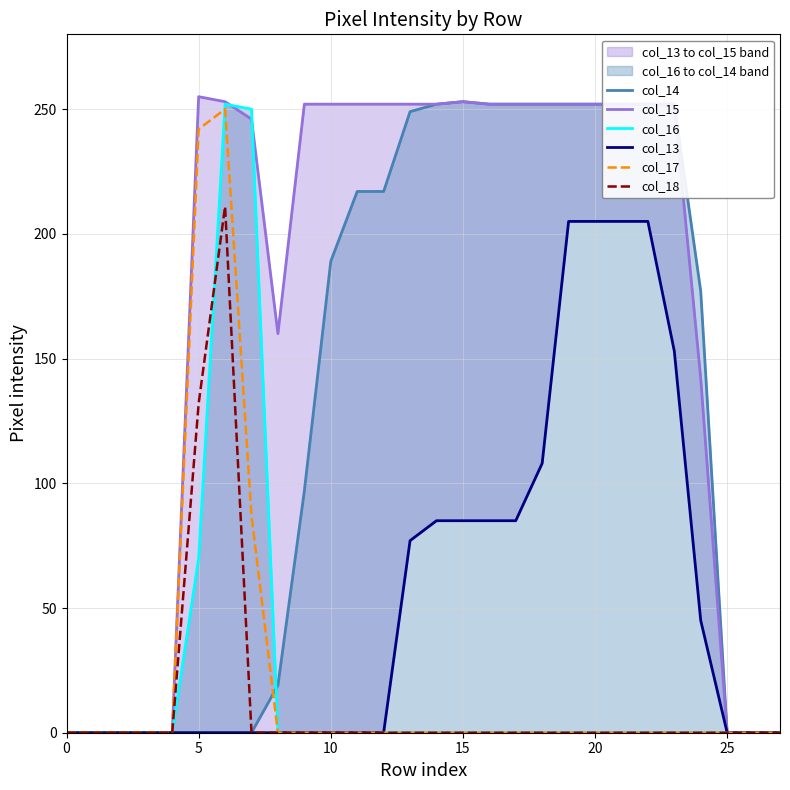

How many intersections are there between col_14 and col_16?

1